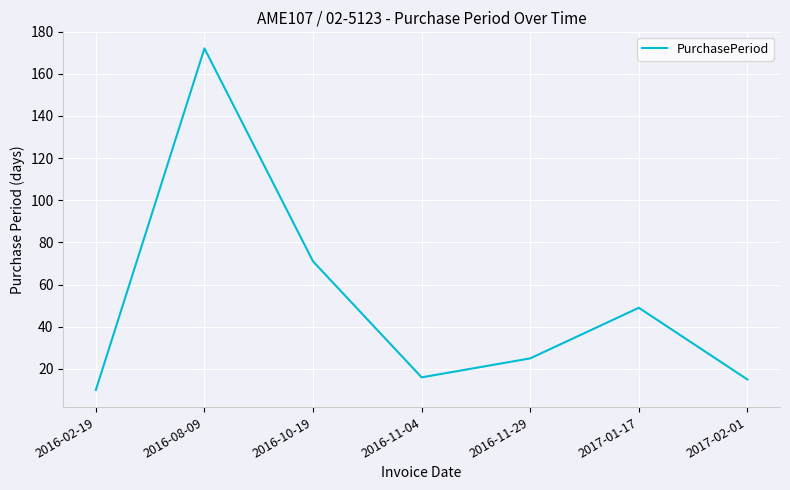

What is the ratio of the value at 2016-11-29 to the value at 2016-02-19?

2.5